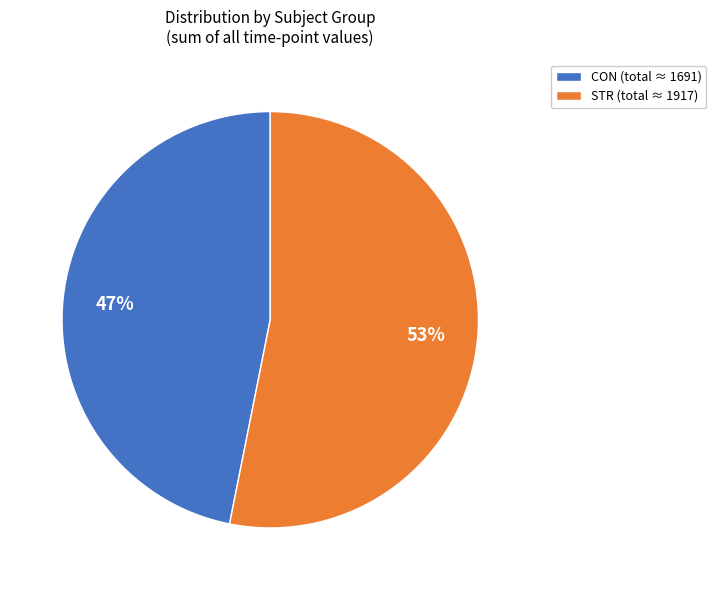

To the nearest percent, what percentage of the pie is STR?

53%